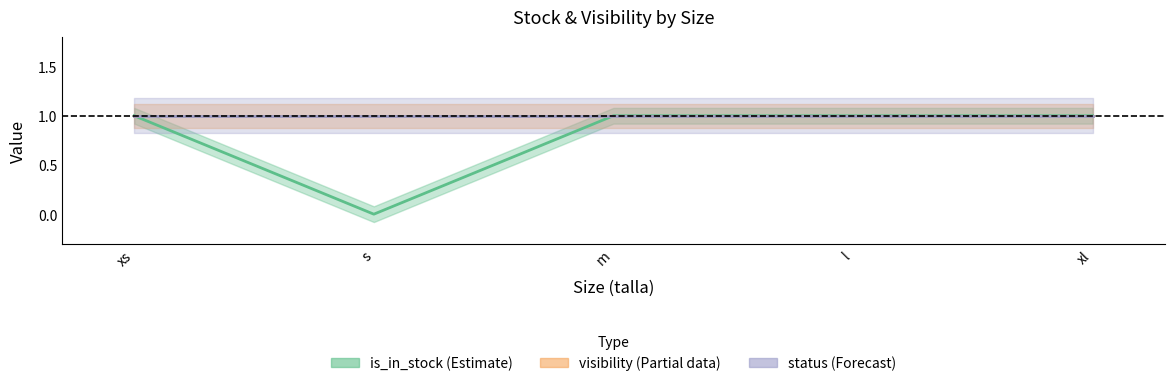

Which series has the widest spread of values?

is_in_stock